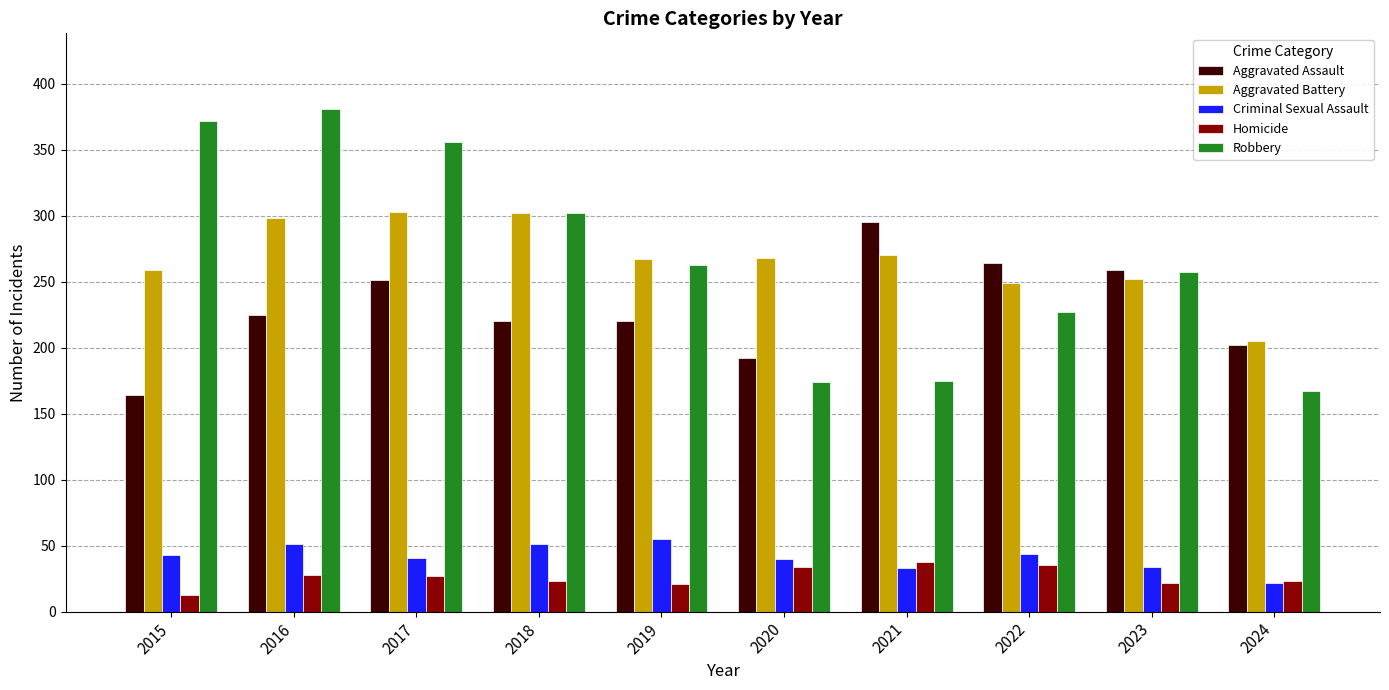

What value does the Aggravated Assault series have at 2020?

192